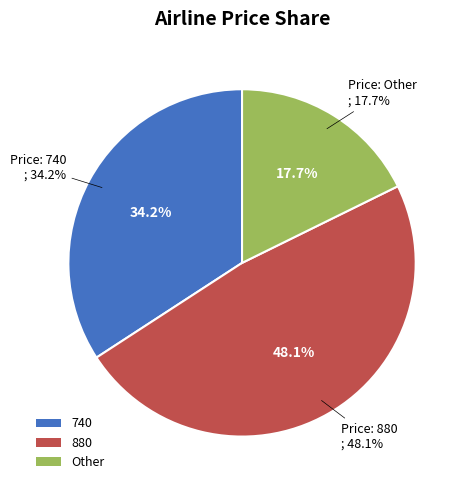

Rank the categories by value from lowest to highest.

Other, 740, 880